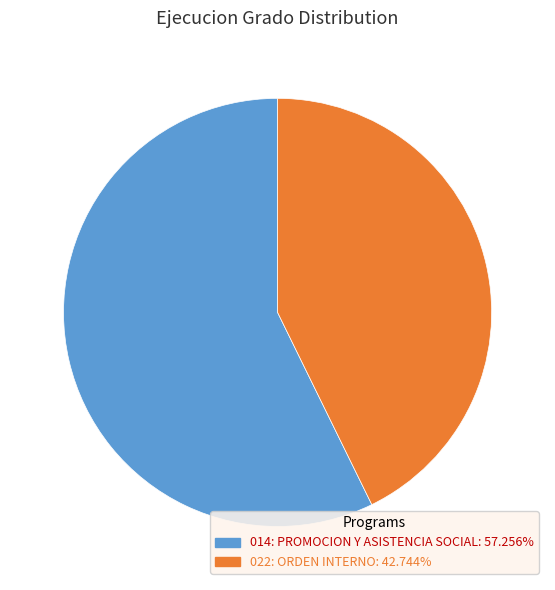

Which category has the smallest portion of the pie?

022: ORDEN INTERNO